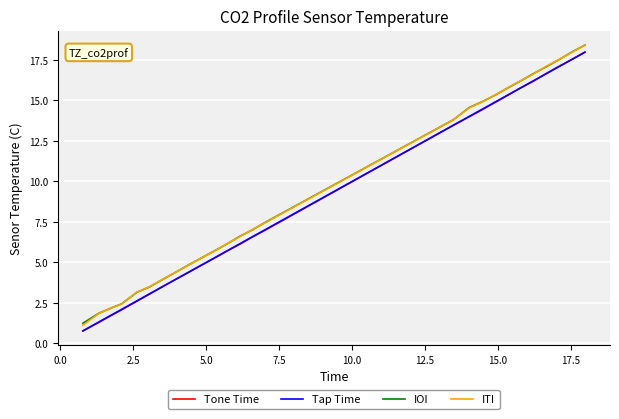

What are all the series names shown in the legend?

Tone Time, Tap Time, IOI, ITI